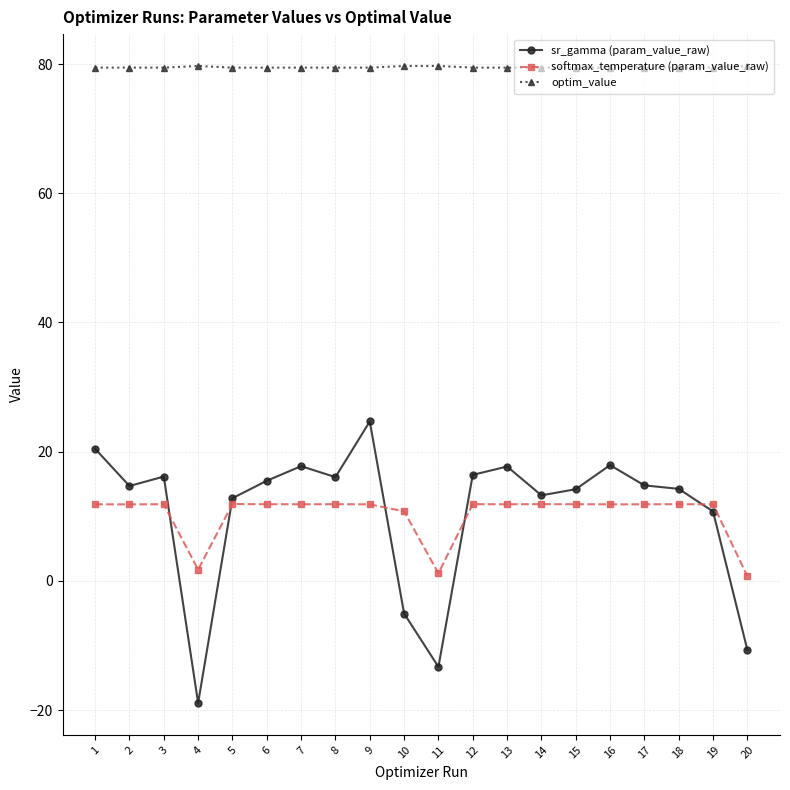

What is the difference between the sr_gamma (param_value_raw) values at 14 and 13?

4.5